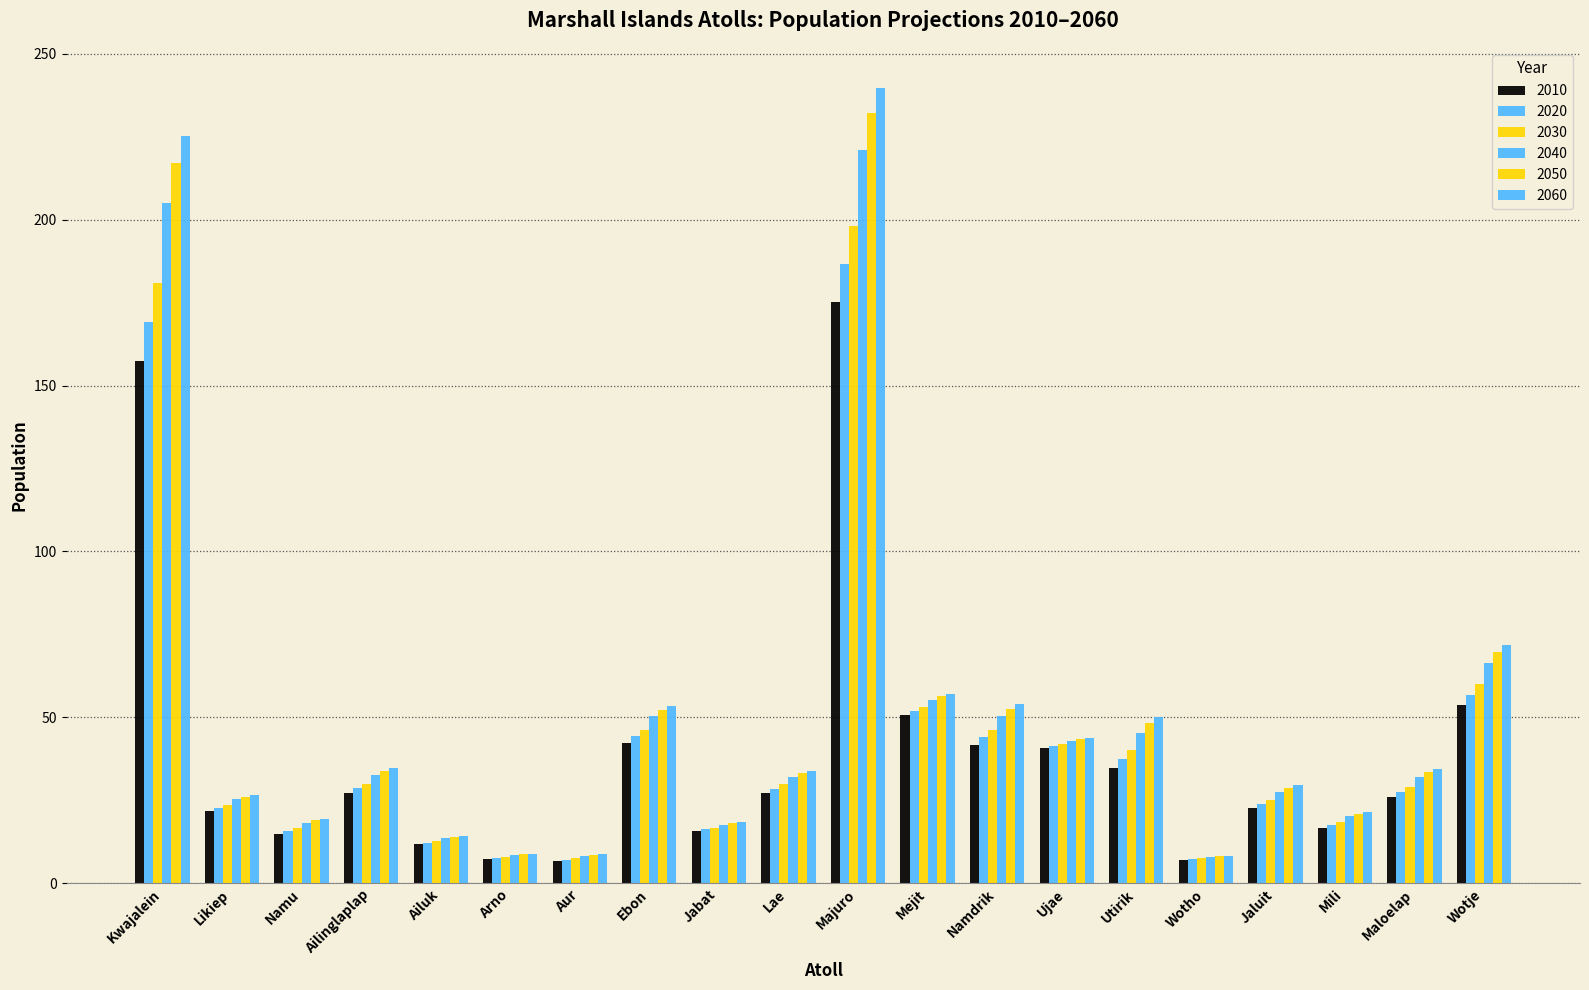

How many bars are there in each group?

6